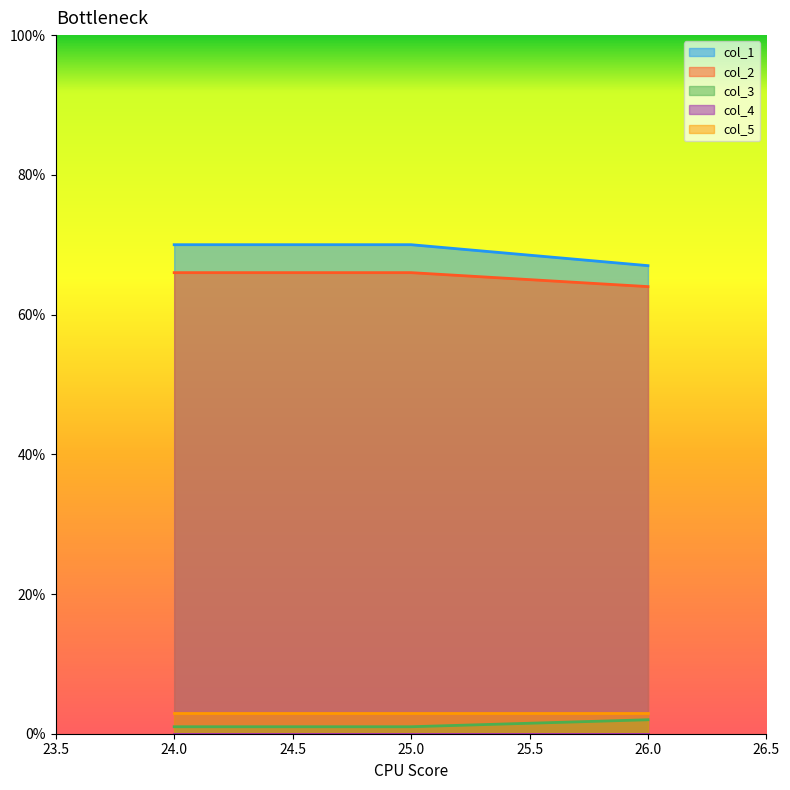

At which label does col_2 reach its minimum?

26.0